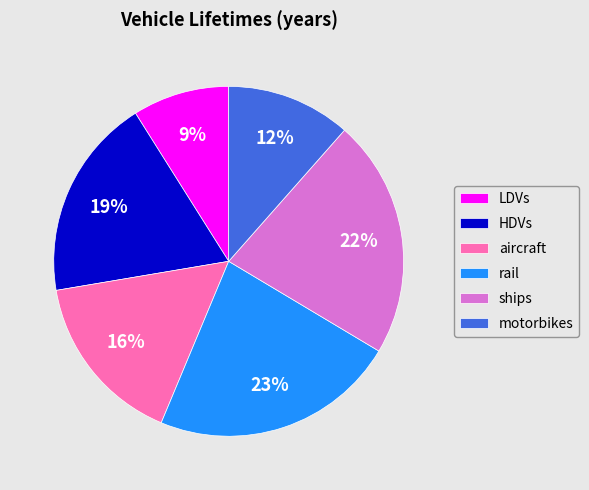

Which has a higher value, motorbikes or HDVs?

HDVs